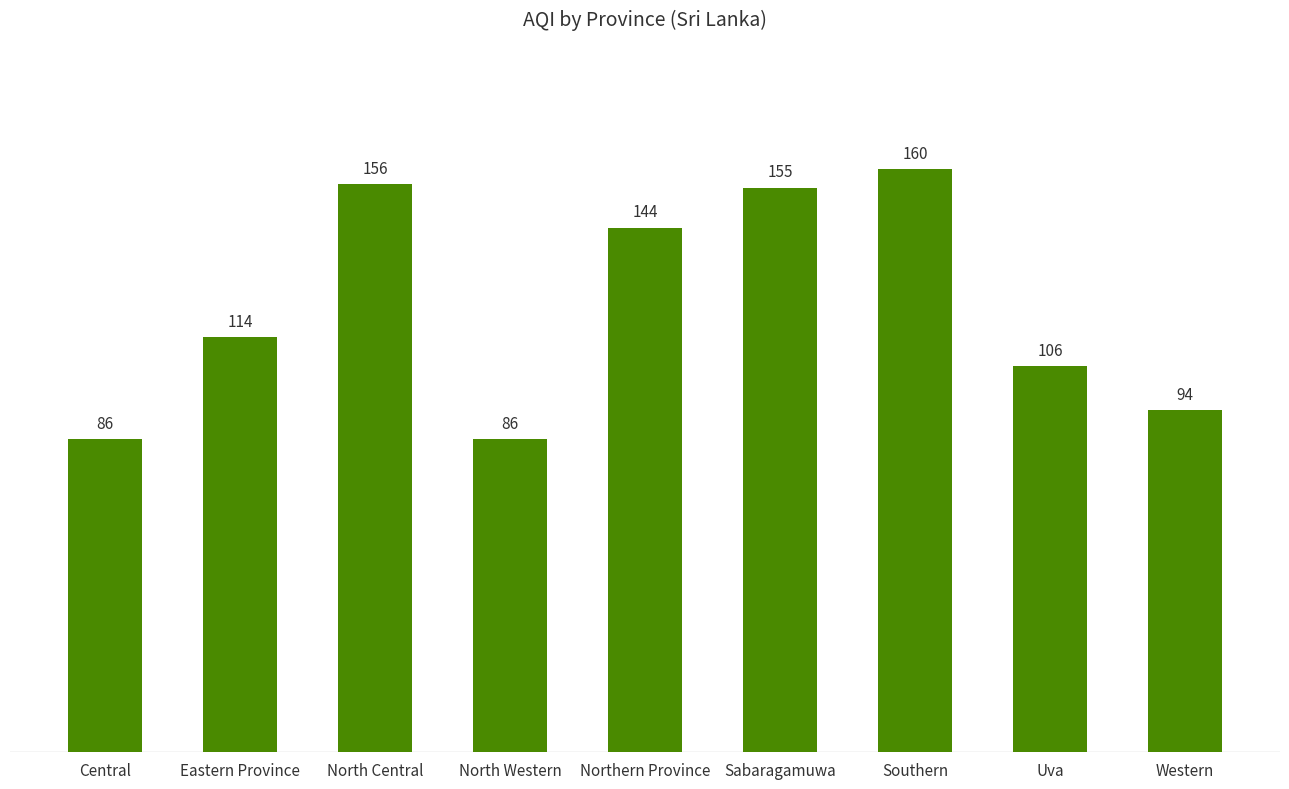

What is the change in value from Eastern Province to Southern?

+46